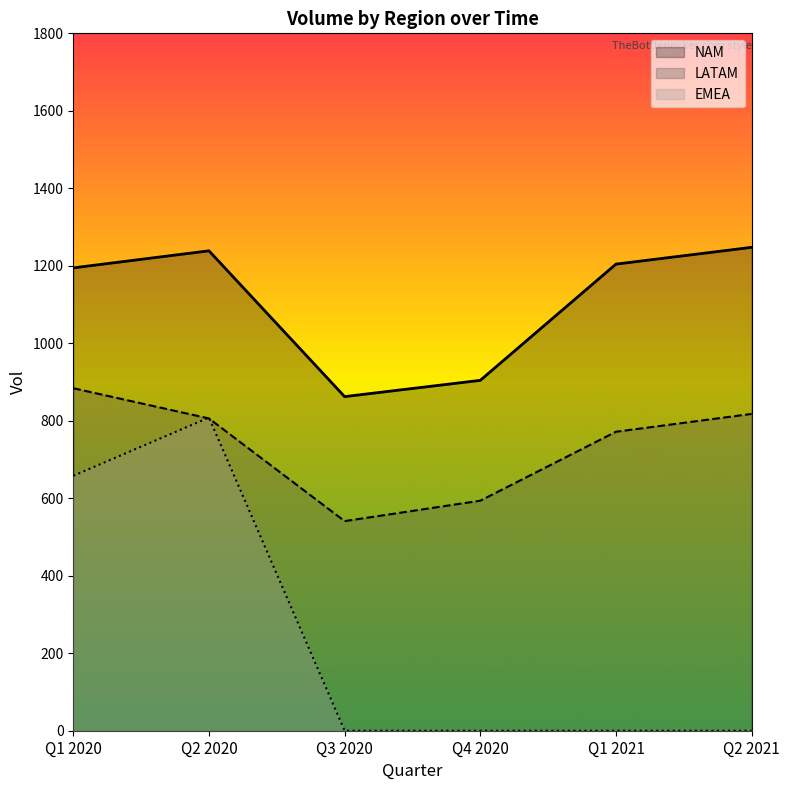

Is the value of NAM at Q1 2021 greater than the value of LATAM at Q2 2020?

Yes